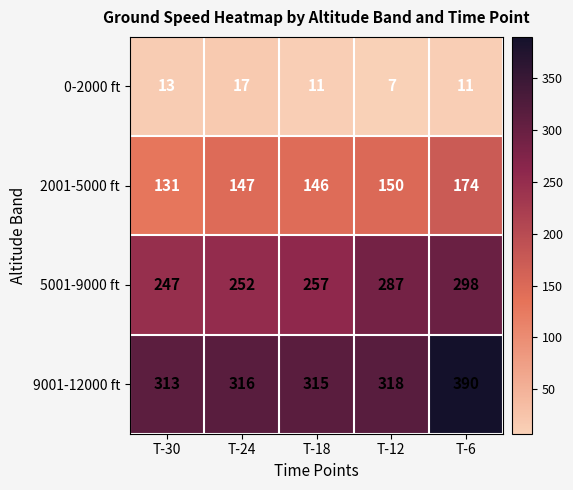

Which series has the largest total across all categories?

9001-12000 ft